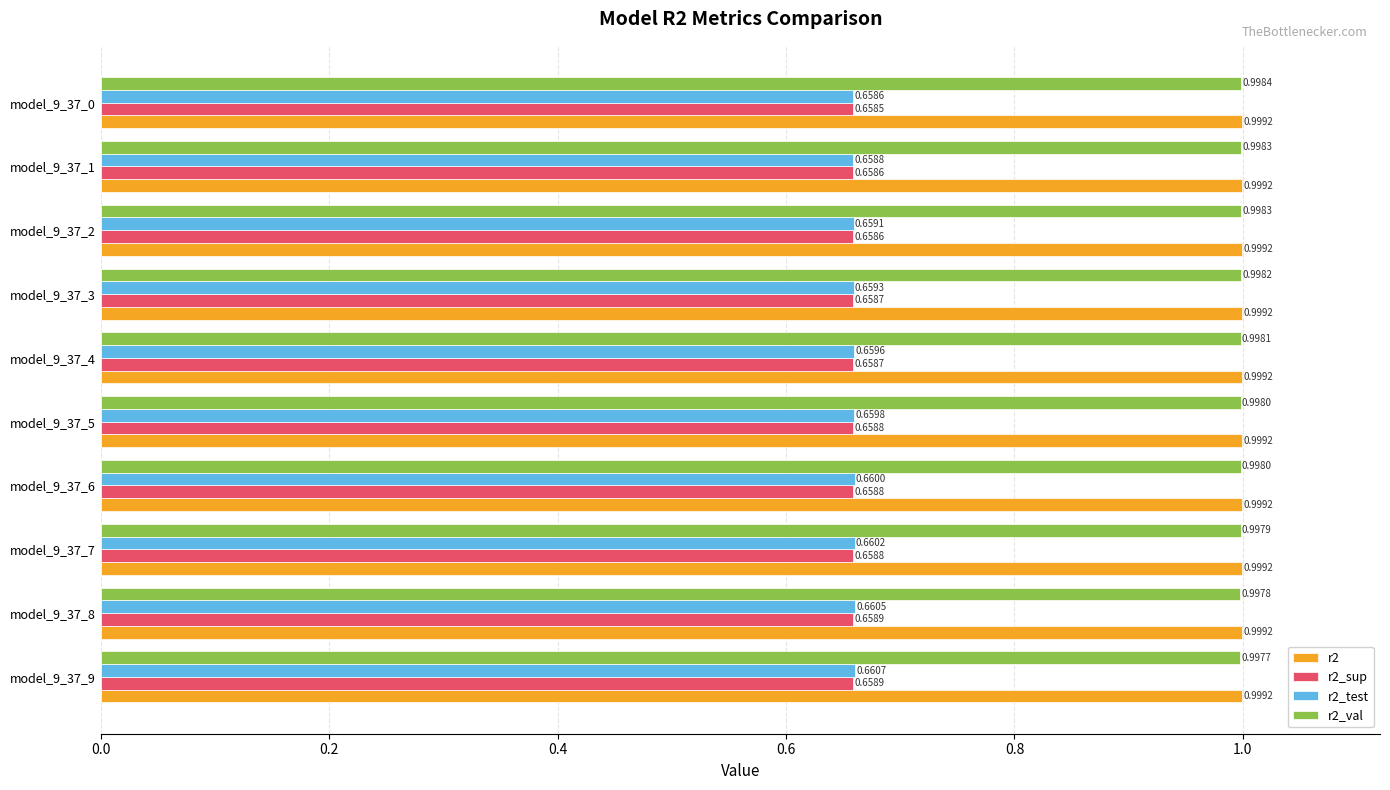

What is the total value across all series at model_9_37_9?

3.3